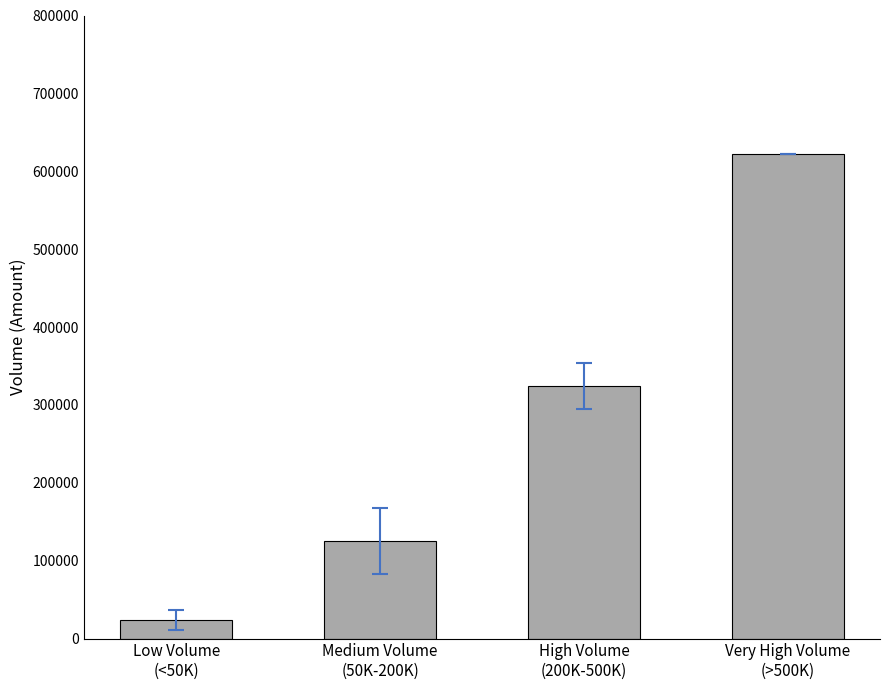

Rank the categories by value from highest to lowest.

Very High Volume
(>500K), High Volume
(200K-500K), Medium Volume
(50K-200K), Low Volume
(<50K)